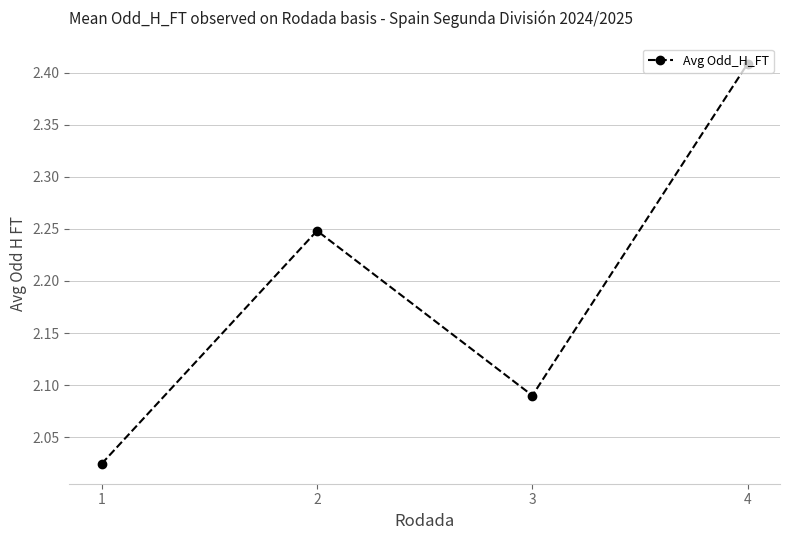

How many points are lower than both their immediate neighbors (excluding endpoints)?

1